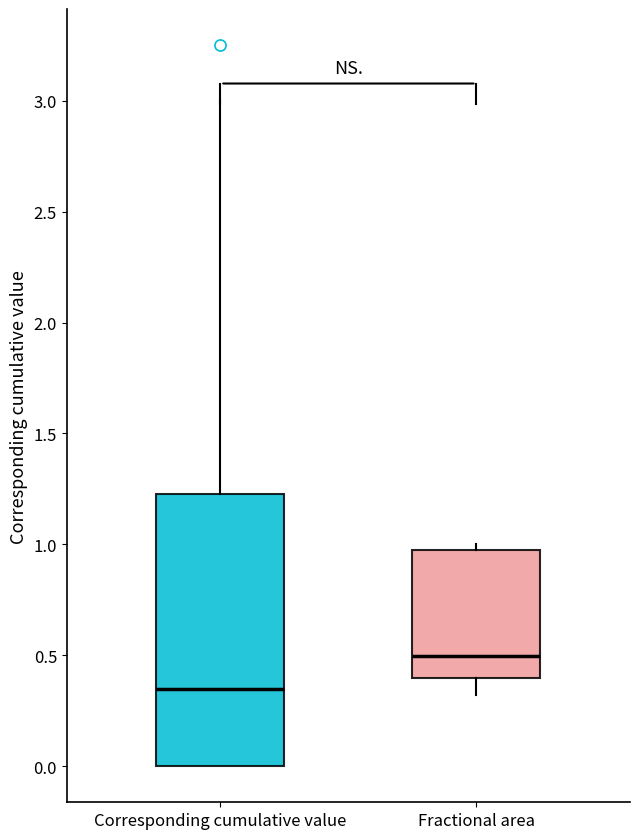

Where does the median line of the box for Corresponding cumulative value sit on the y-axis? The values are not printed on the chart, so give them approximately, as read against the axis.

0.35